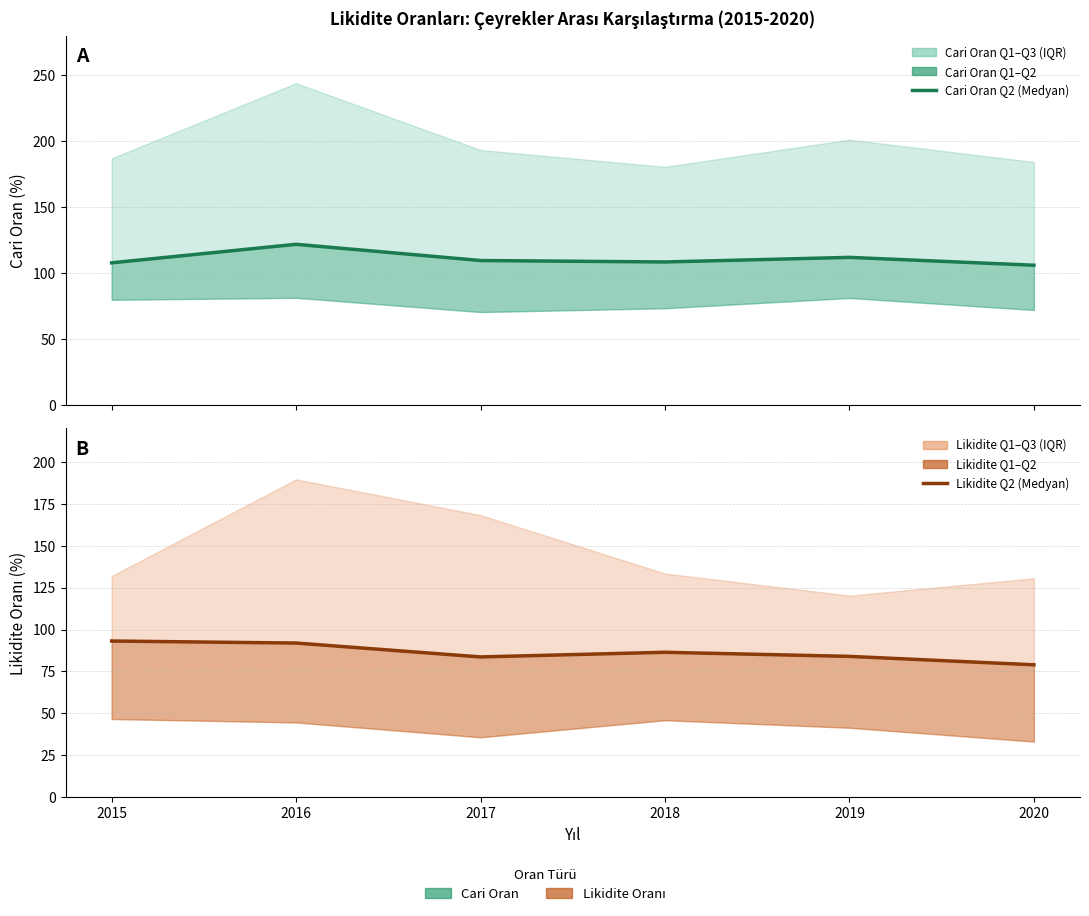

Reading left to right, transcribe all the data shown in this chart.

Cari Oran Q2 (Medyan): 107.6	121.7	109.3	108.2	111.7	105.8
Likidite Q2 (Medyan): 93.1	91.9	83.7	86.4	84.0	79.0